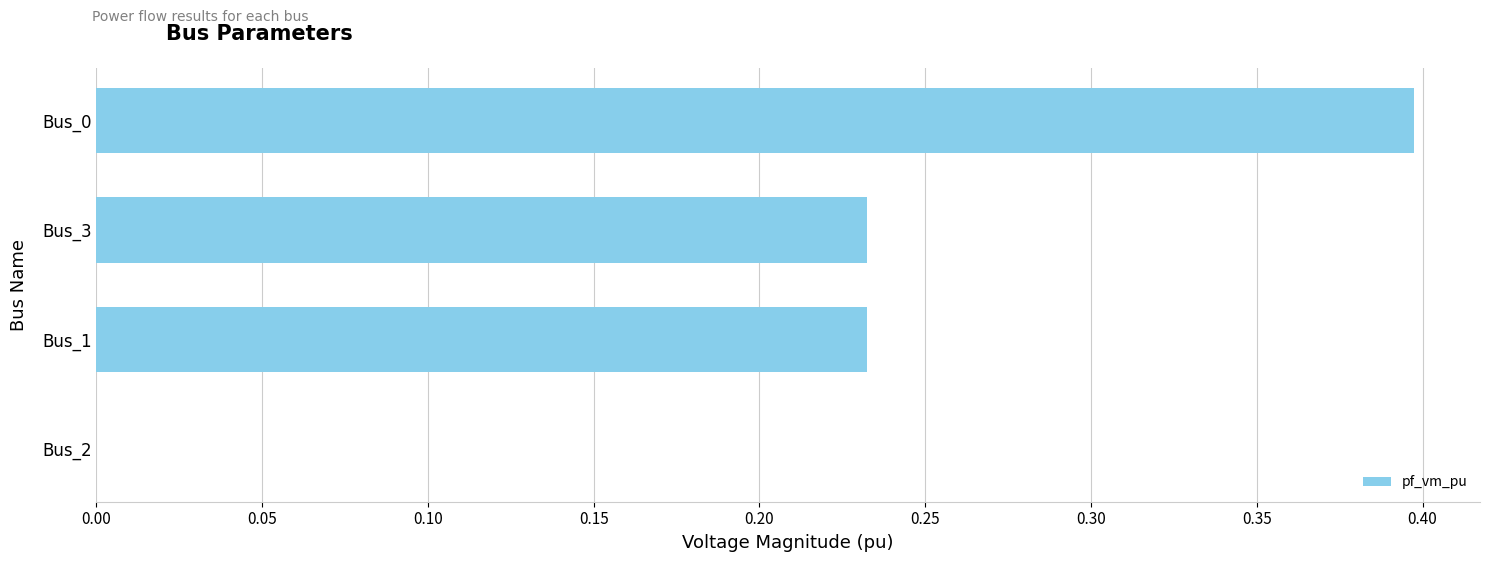

What is the sum of all values?

0.9